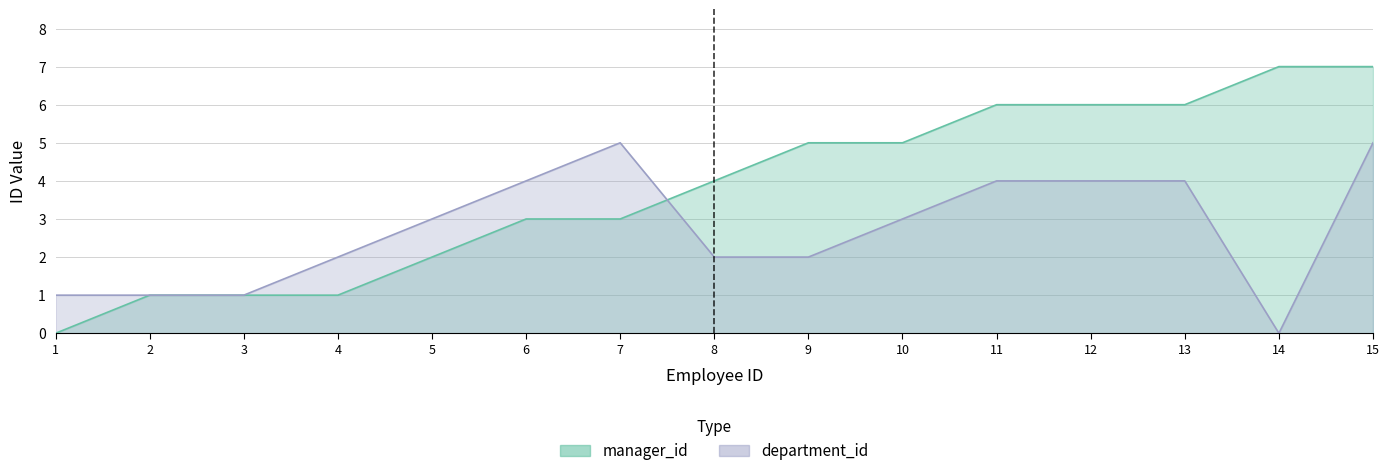

Reading left to right, what are all the values shown in this chart?

manager_id: 0	1	1	1	2	3	3	4	5	5	6	6	6	7	7
department_id: 1	1	1	2	3	4	5	2	2	3	4	4	4	0	5